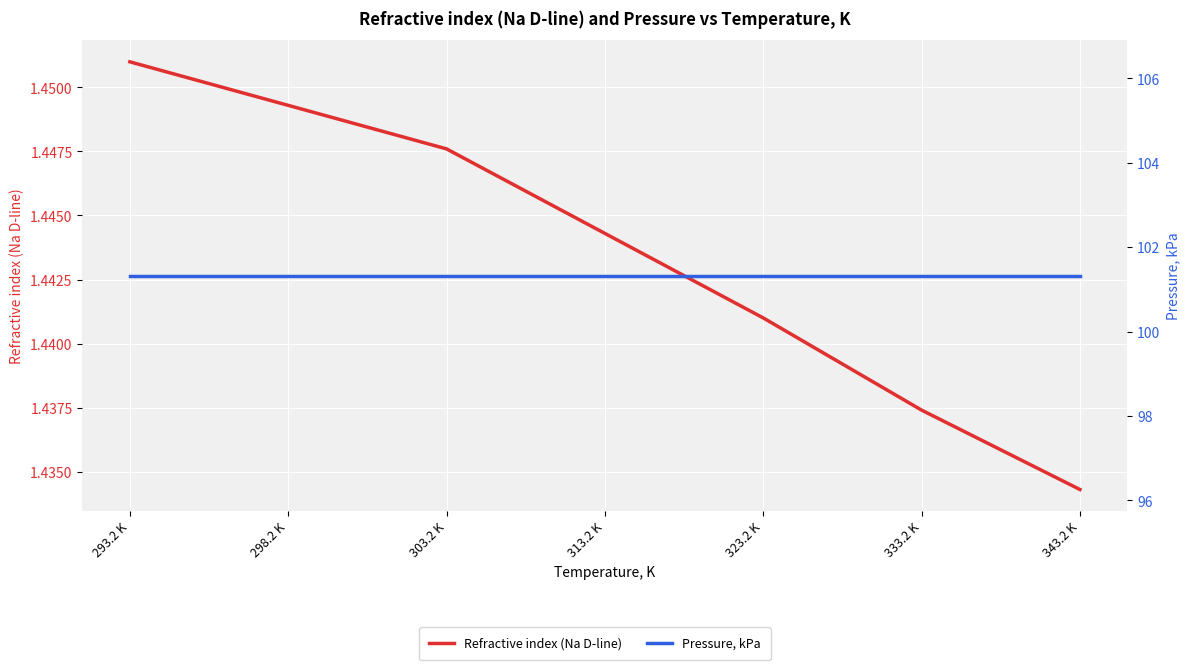

Reading left to right, what are all the values shown in this chart?

Refractive index (Na D-line): 293.2 K=1.5	298.2 K=1.4	303.2 K=1.4	313.2 K=1.4	323.2 K=1.4	333.2 K=1.4	343.2 K=1.4
Pressure, kPa: 293.2 K=101.3	298.2 K=101.3	303.2 K=101.3	313.2 K=101.3	323.2 K=101.3	333.2 K=101.3	343.2 K=101.3